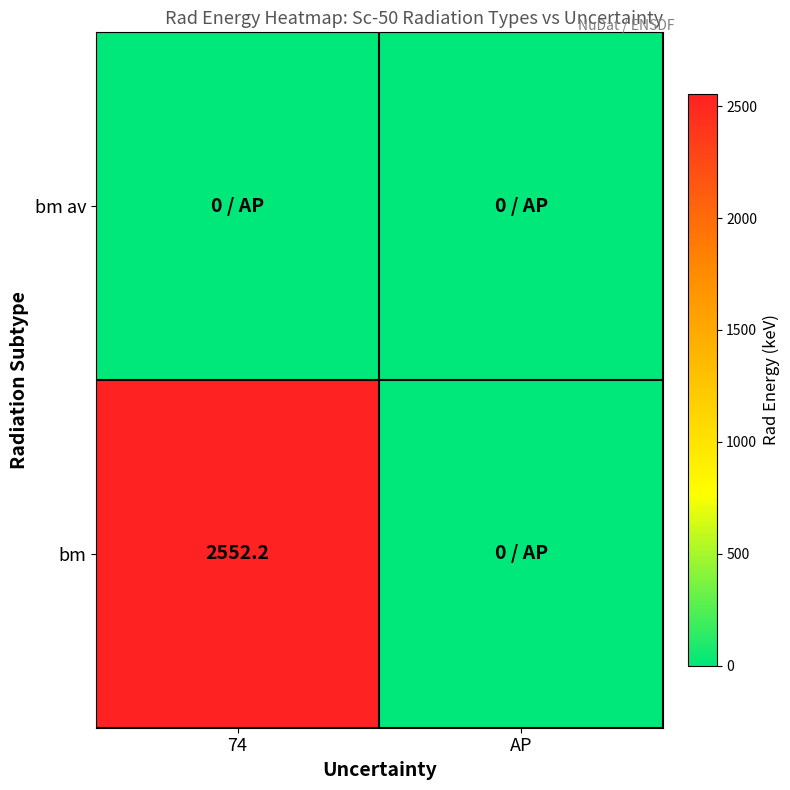

Count the number of categories in the chart.

2